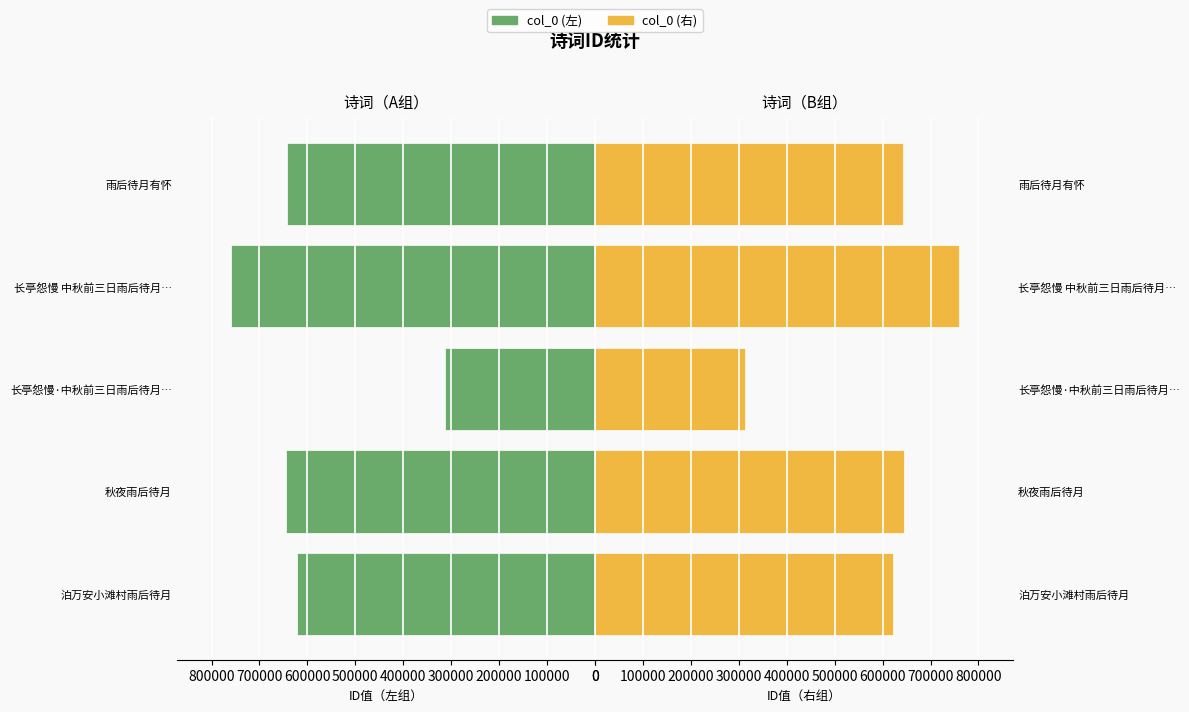

How many data points does each series have?

5